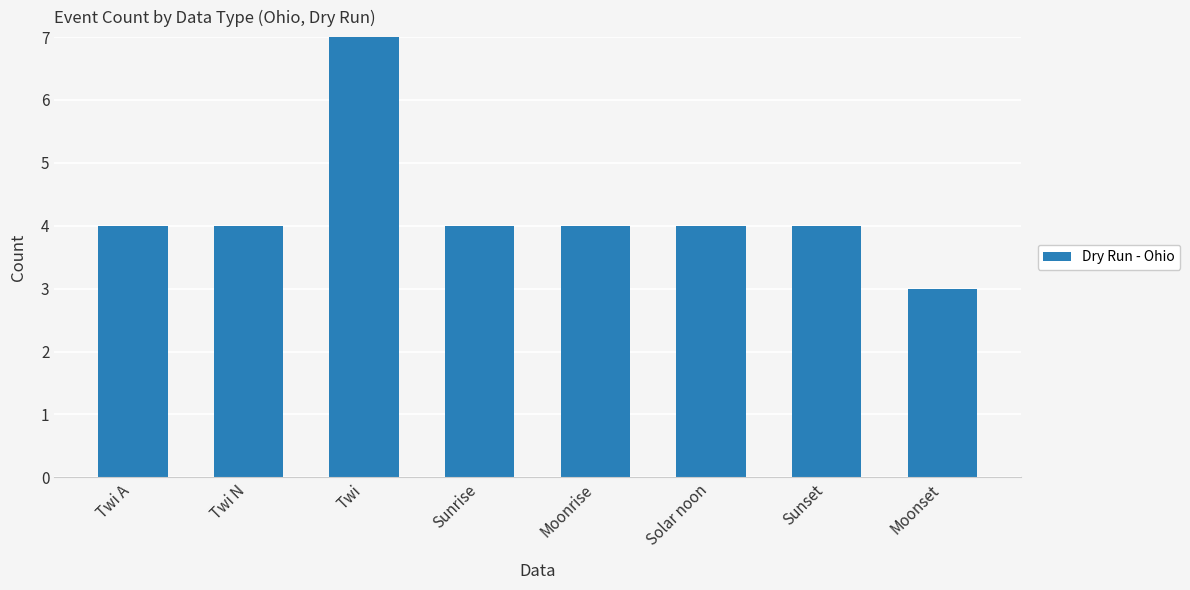

True or false: the data shows 2 at Sunset.

False